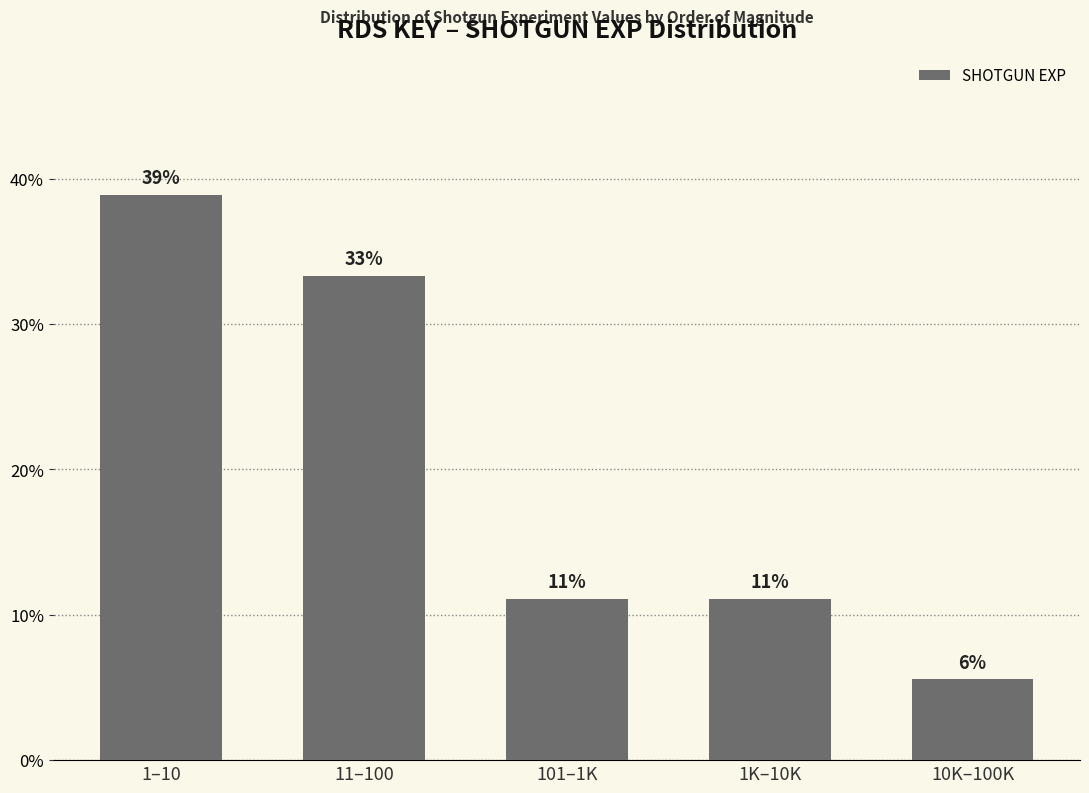

What is the sum of the values at 10K–100K and 11–100?

38.9